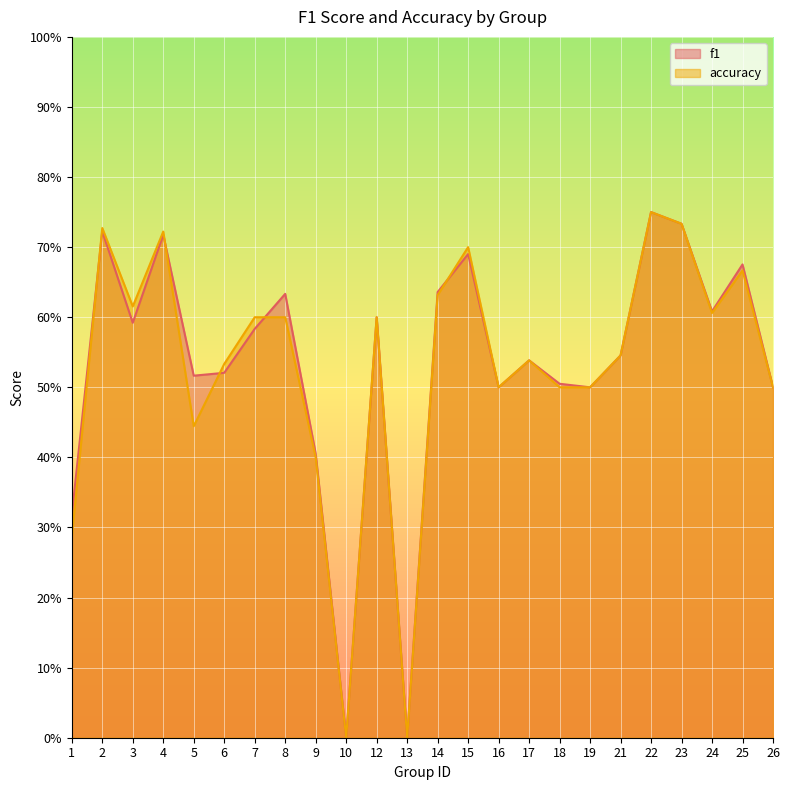

Rank the series by their maximum value, from highest to lowest.

f1, accuracy